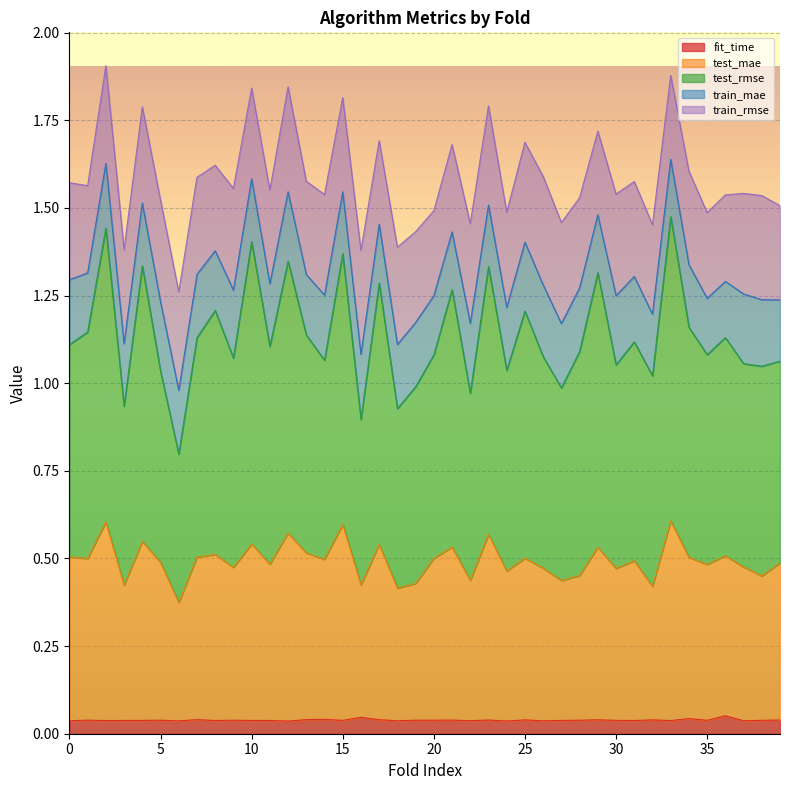

What is the value of the fit_time point at the 37th from the left?

0.1